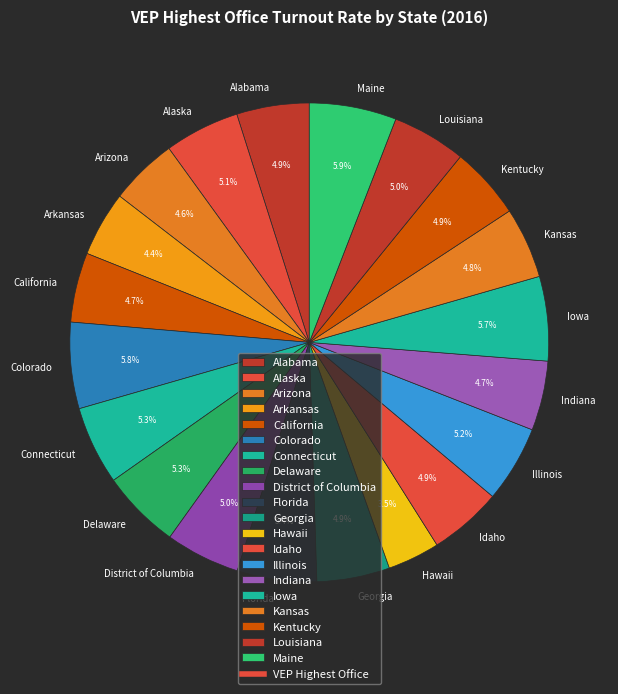

Between Iowa and Arkansas, which is larger?

Iowa